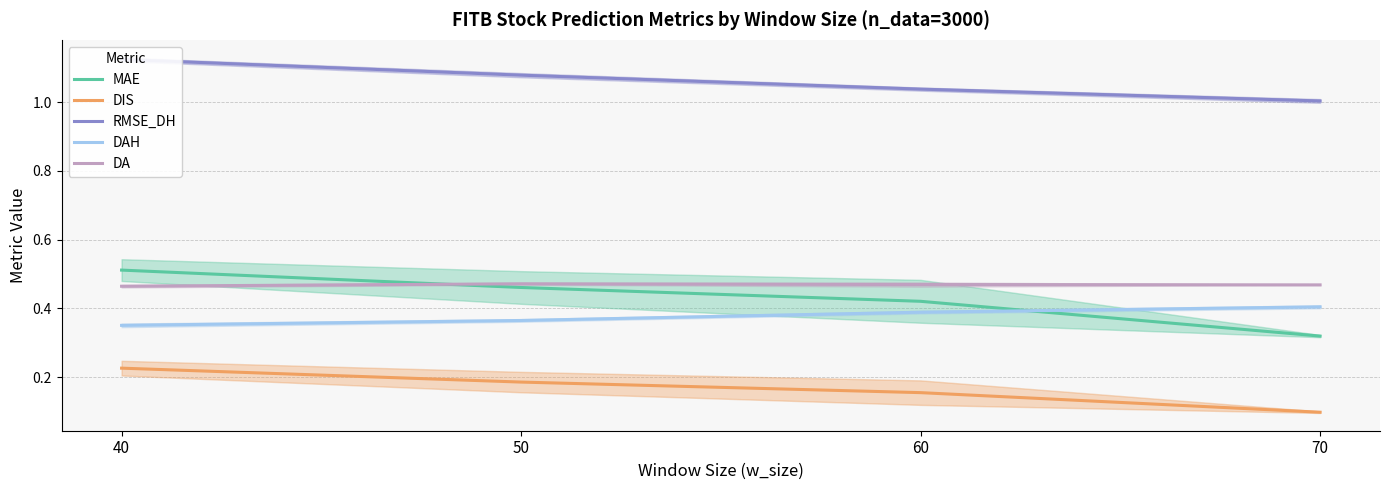

Reading left to right, what are all the values shown in this chart?

MAE: 40=0.5	50=0.5	60=0.4	70=0.3
DIS: 40=0.2	50=0.2	60=0.2	70=0.1
RMSE_DH: 40=1.1	50=1.1	60=1.0	70=1.0
DAH: 40=0.4	50=0.4	60=0.4	70=0.4
DA: 40=0.5	50=0.5	60=0.5	70=0.5